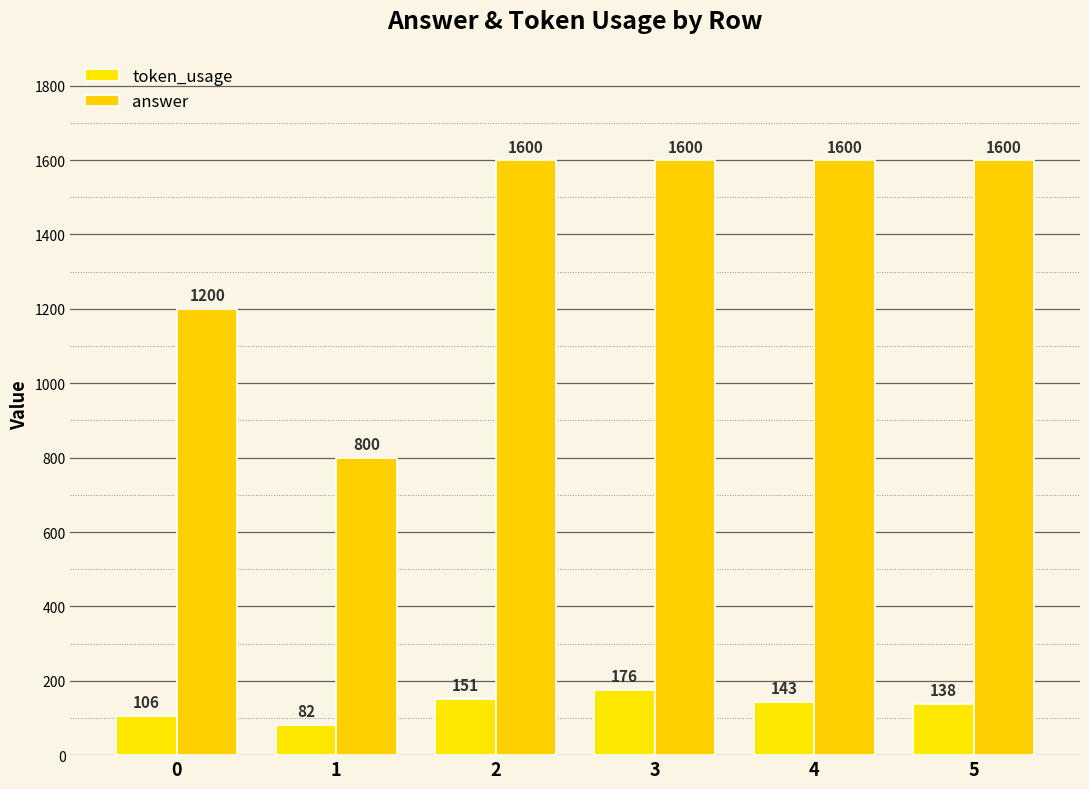

How many bars are there in total?

12